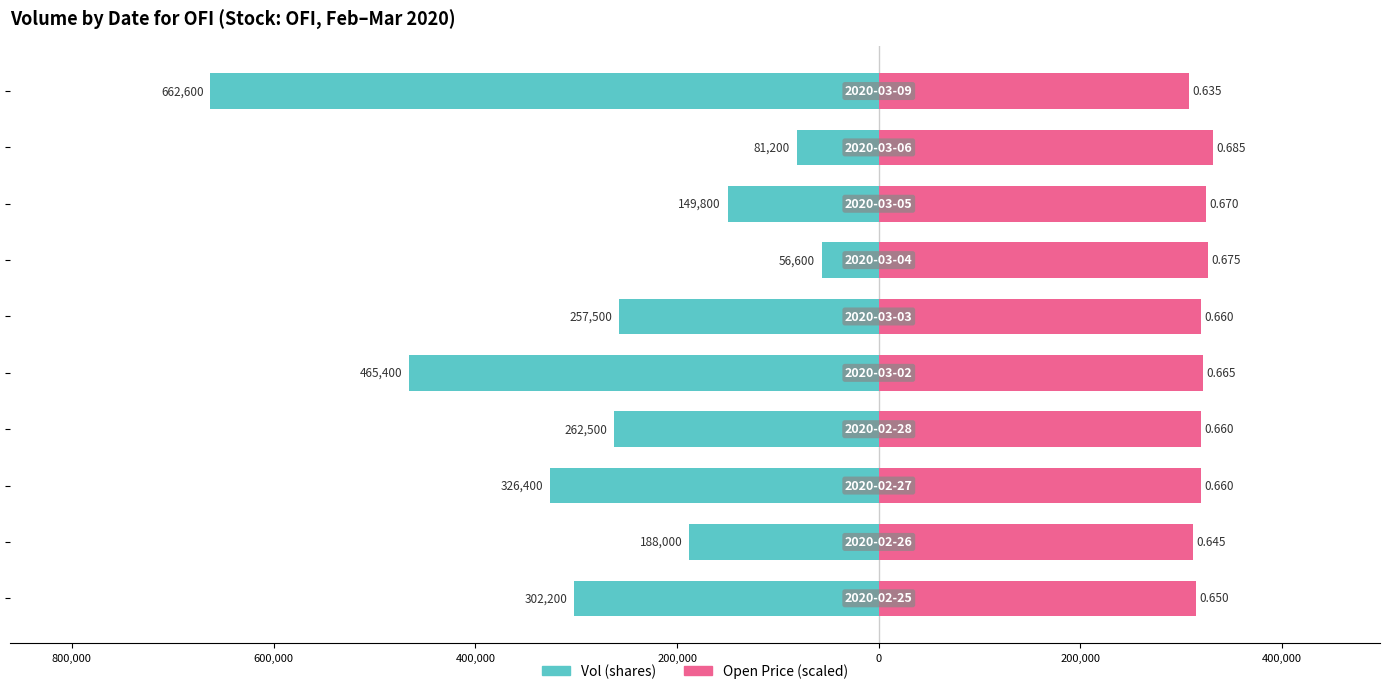

Which has a higher value, 200,000 or 400,000?

400,000